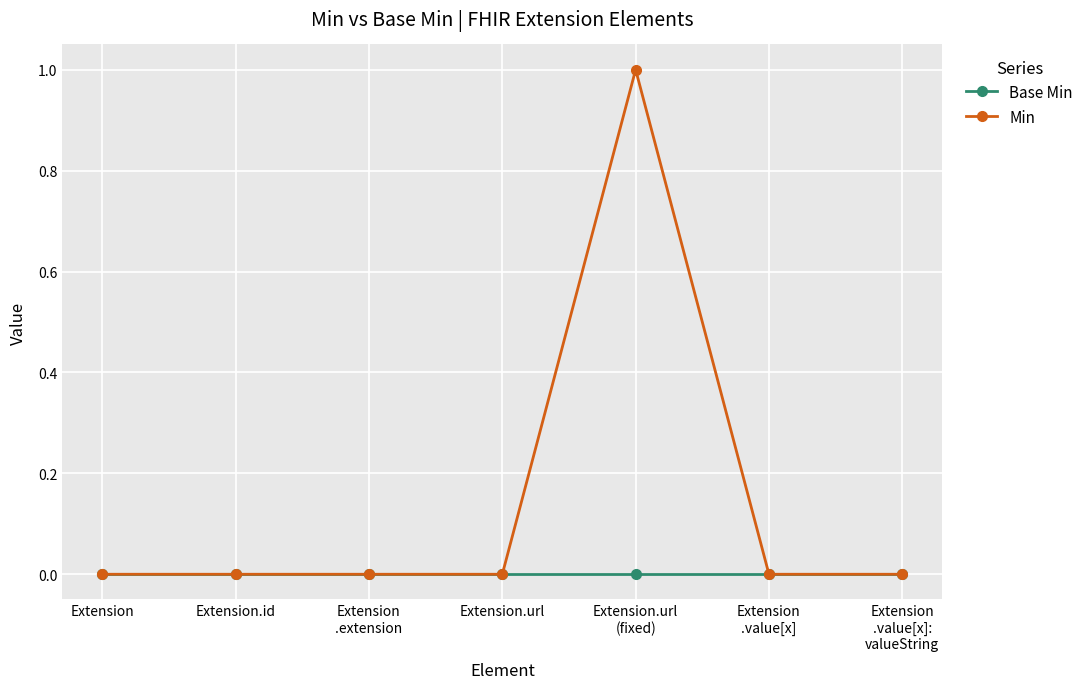

What is the difference between the Min values at Extension.url
(fixed) and Extension.id?

1